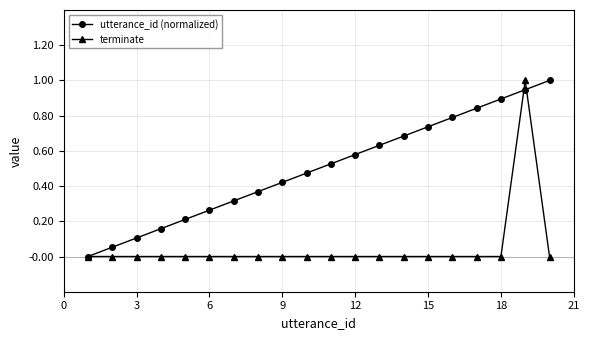

Rank the series by their average value, from highest to lowest.

utterance_id (normalized), terminate